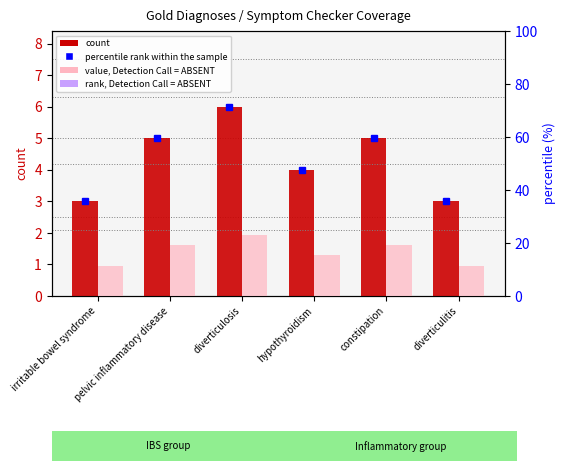

What is the label of the 5th bar from the right?

pelvic inflammatory disease